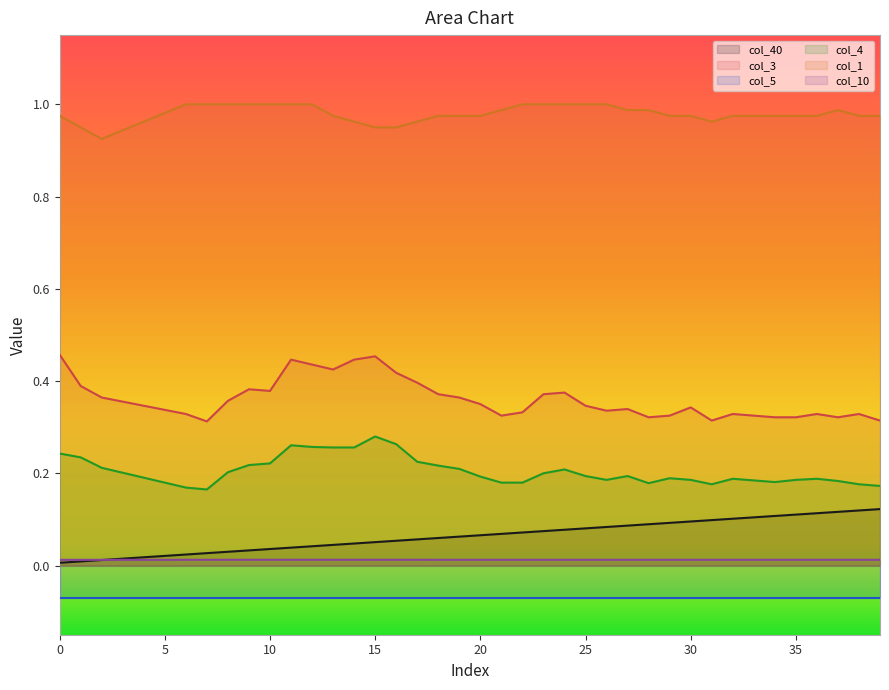

True or false: col_3 and col_40 intersect in this chart.

False